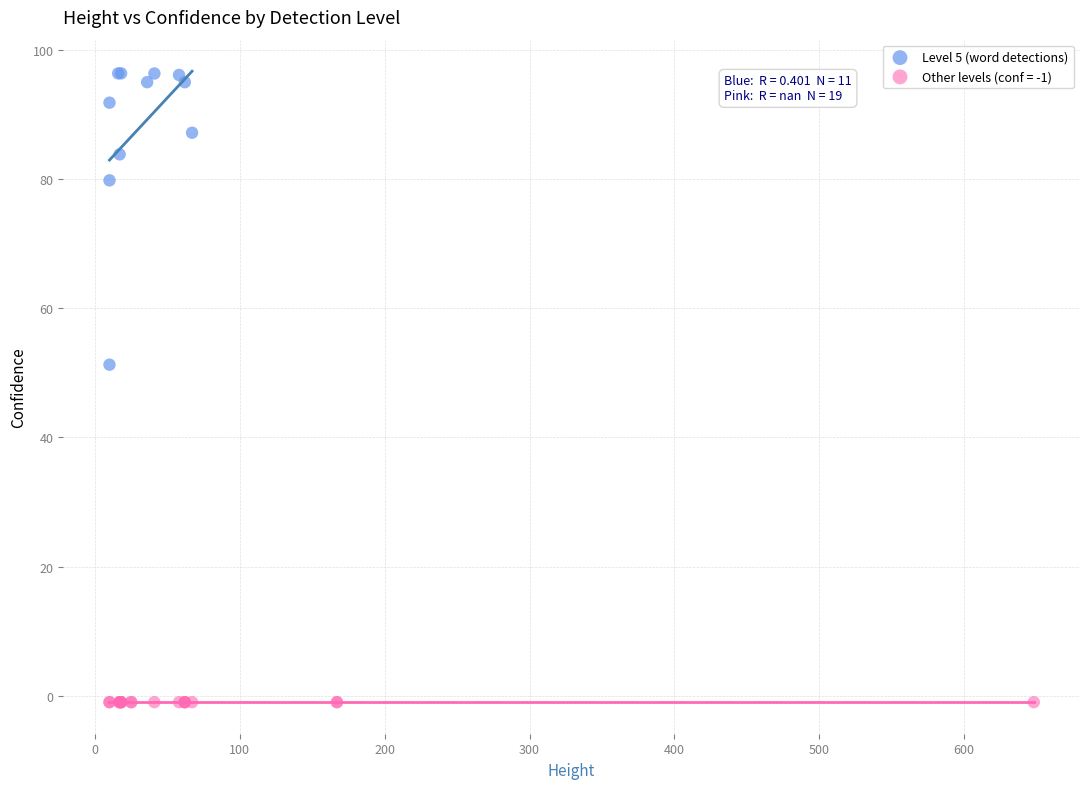

Which series reaches the minimum Y coordinate?

Other levels (conf = -1)